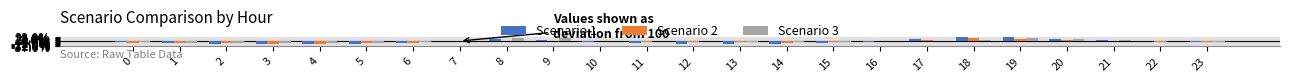

What is the greatest value displayed?

32.3